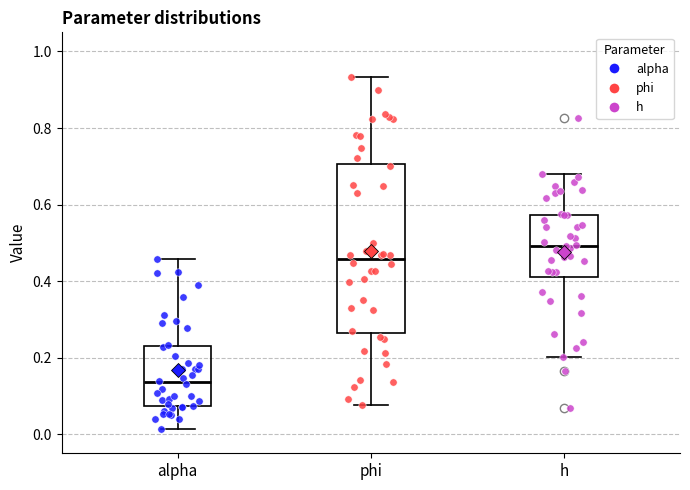

Reading left to right, read every box against the y-axis: the position of its median line, the range the box covers, and the ends of its whiskers. The values are not printed on the chart, so give them approximately, as read against the axis.

alpha: median 0.14, box 0.08 to 0.22, whiskers 0.02 to 0.46
phi: median 0.46, box 0.26 to 0.70, whiskers 0.08 to 0.94
h: median 0.50, box 0.42 to 0.58, whiskers 0.20 to 0.68